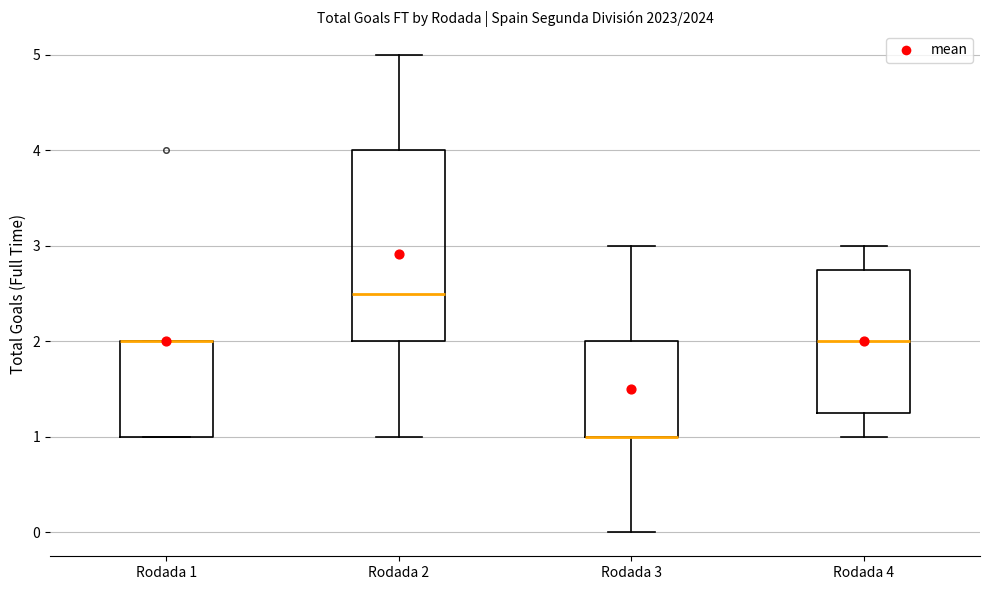

Which box is the tallest, from its lower edge to its upper edge?

Rodada 2